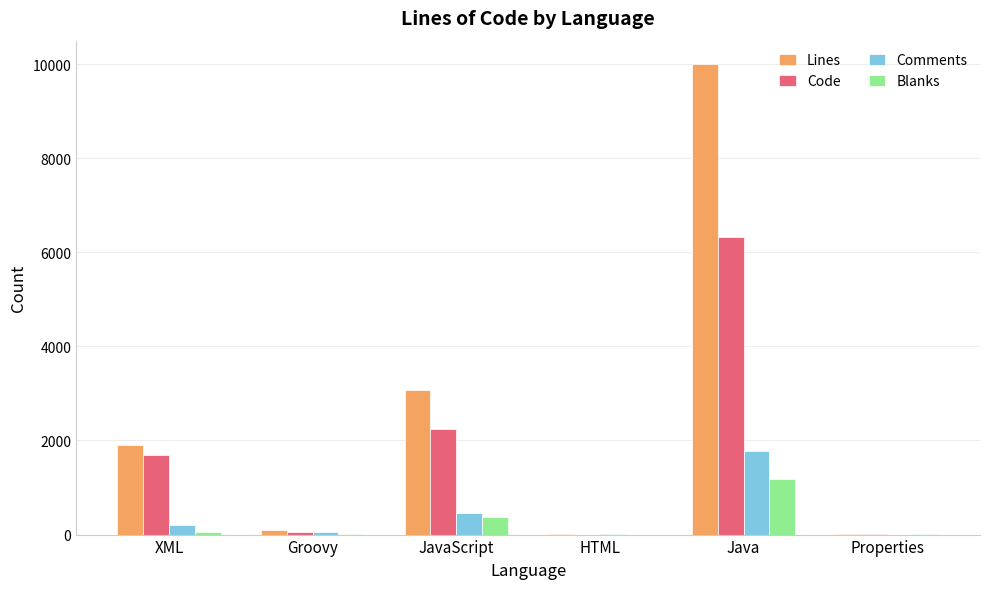

At which label does Code reach its peak?

Java